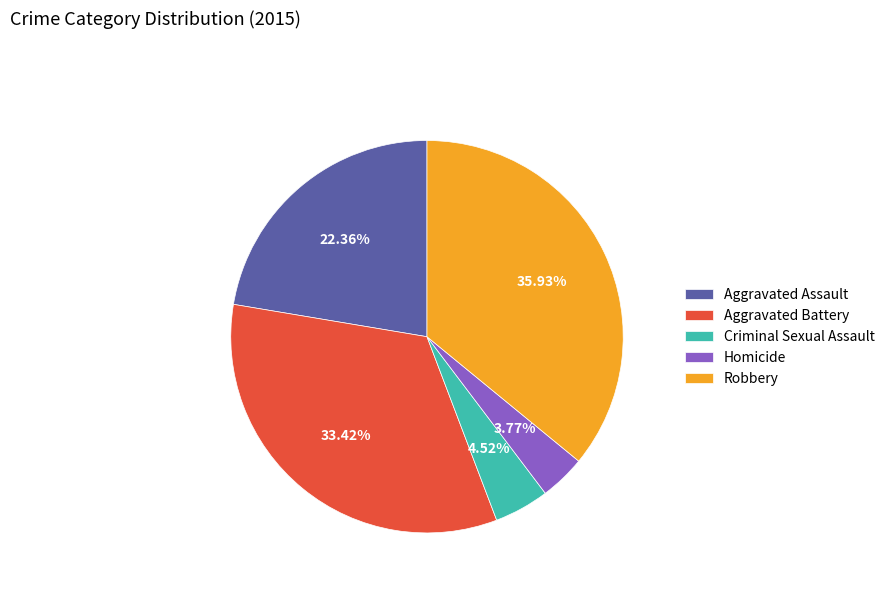

What is the smallest slice in the pie chart?

Homicide